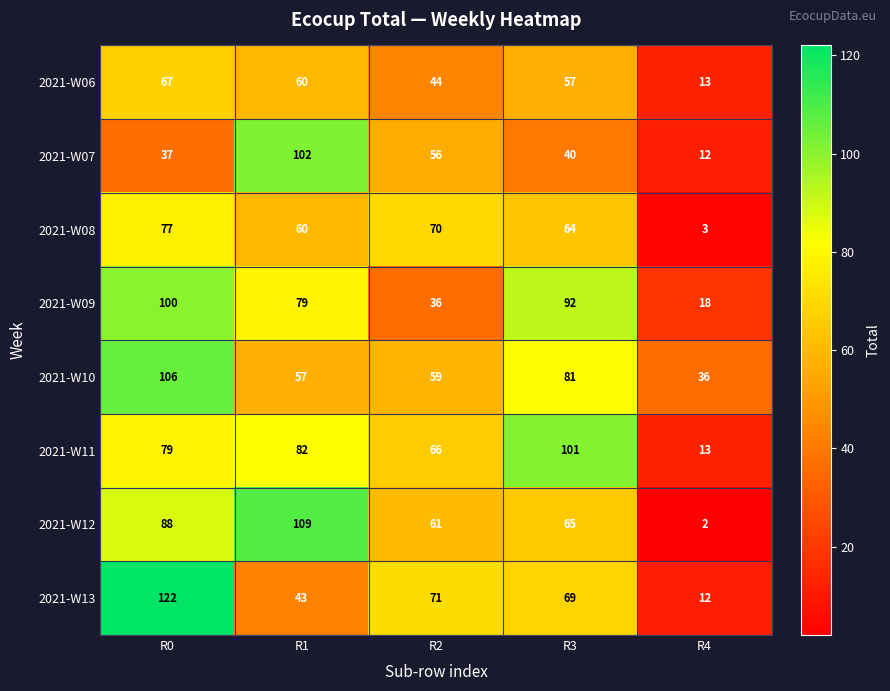

The value of 2021-W11 at R2 is 66. True or false?

True